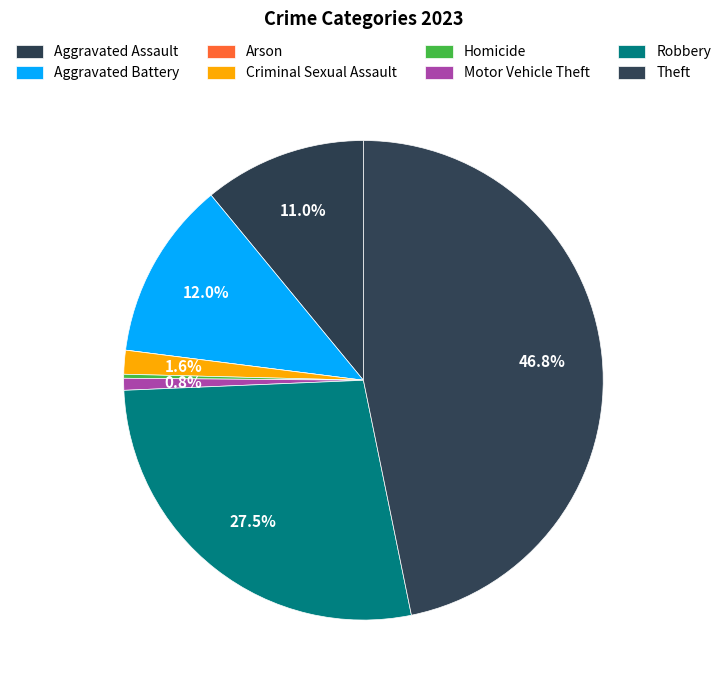

To the nearest percent, what percentage of the pie is Criminal Sexual Assault?

2%